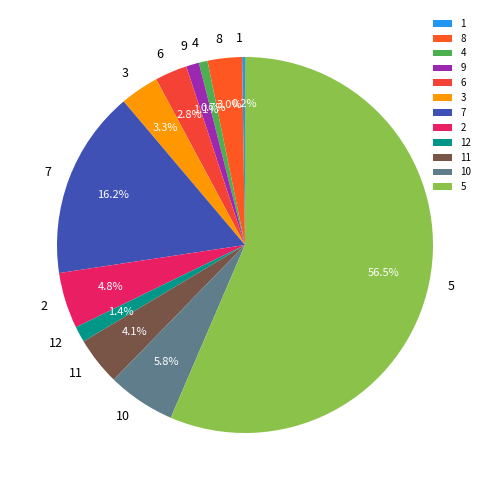

What is the majority slice?

5